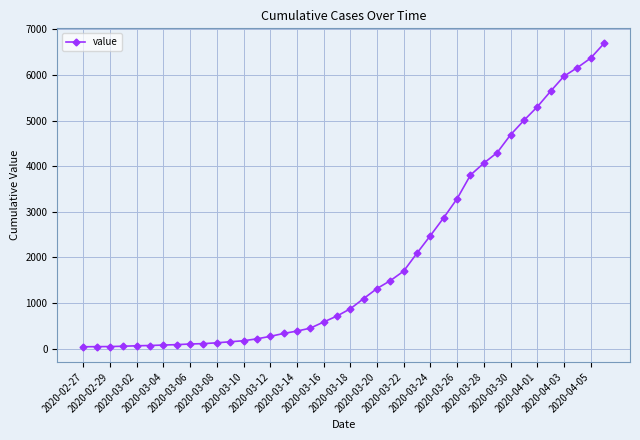

What is the difference between the maximum and minimum values?

6650